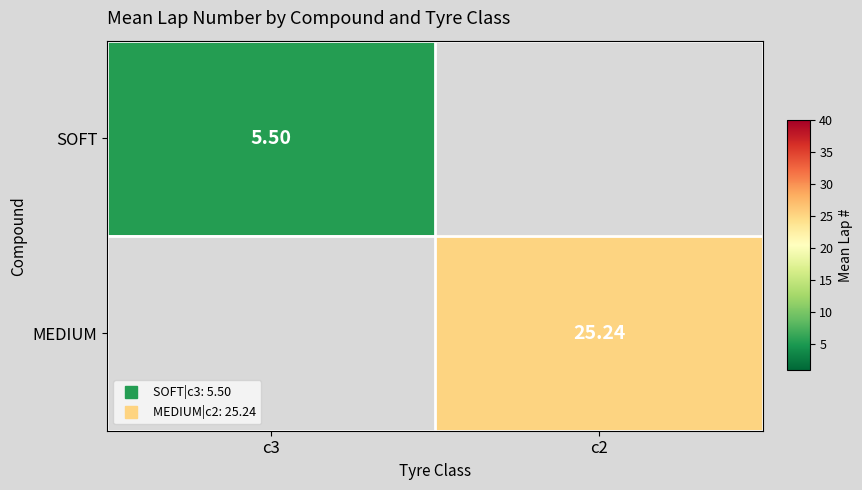

At how many categories does at least one series exceed 19?

1